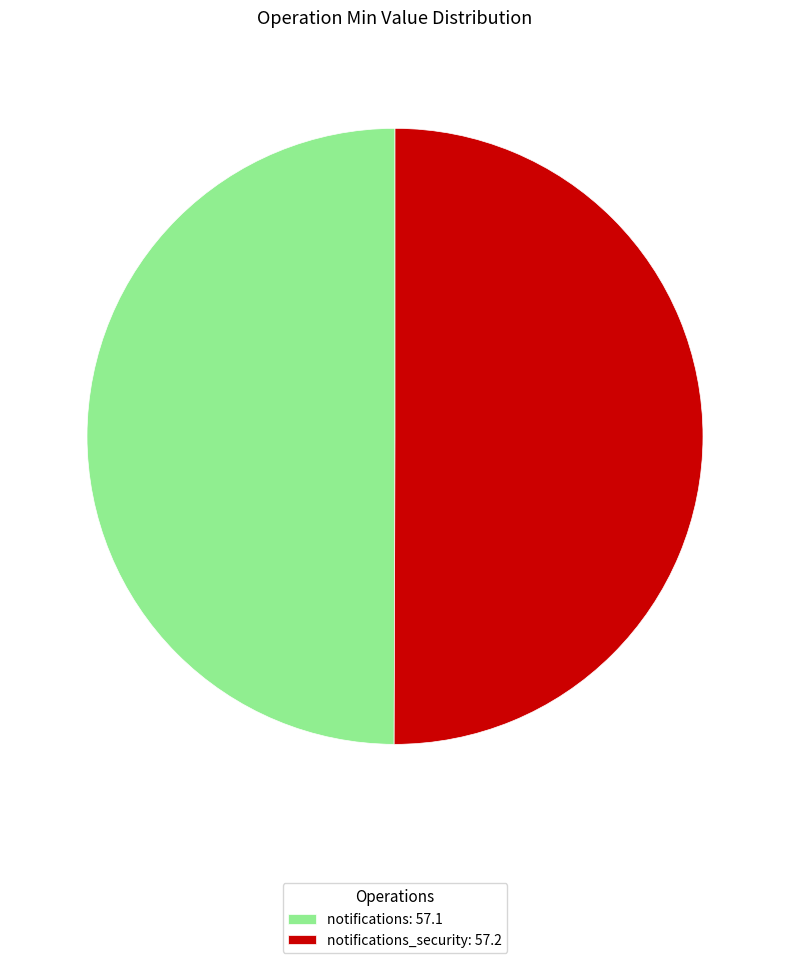

True or false: notifications_security: 57.2 accounts for 40% of the total.

False